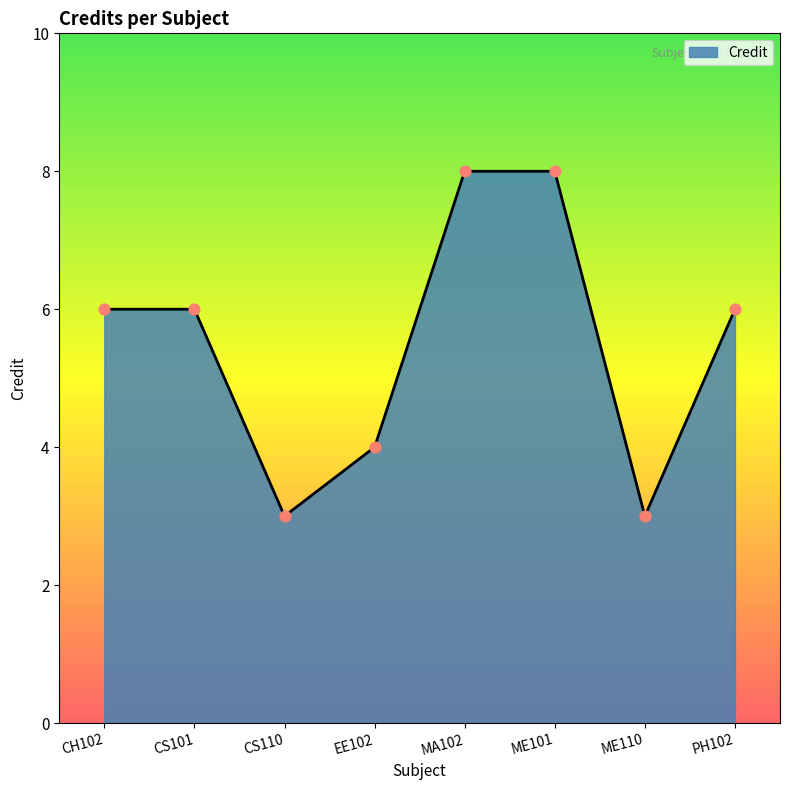

What is the ratio of the value at CS110 to the value at PH102?

0.5